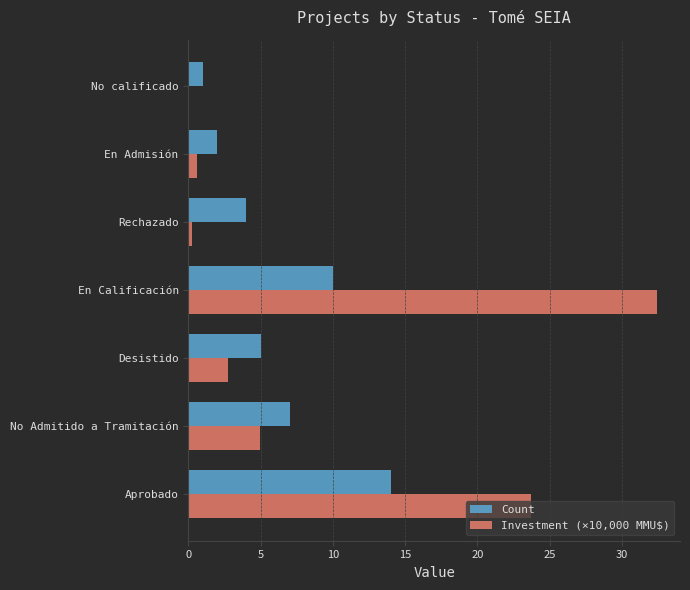

At which category is the sum across all series the highest?

En Calificación